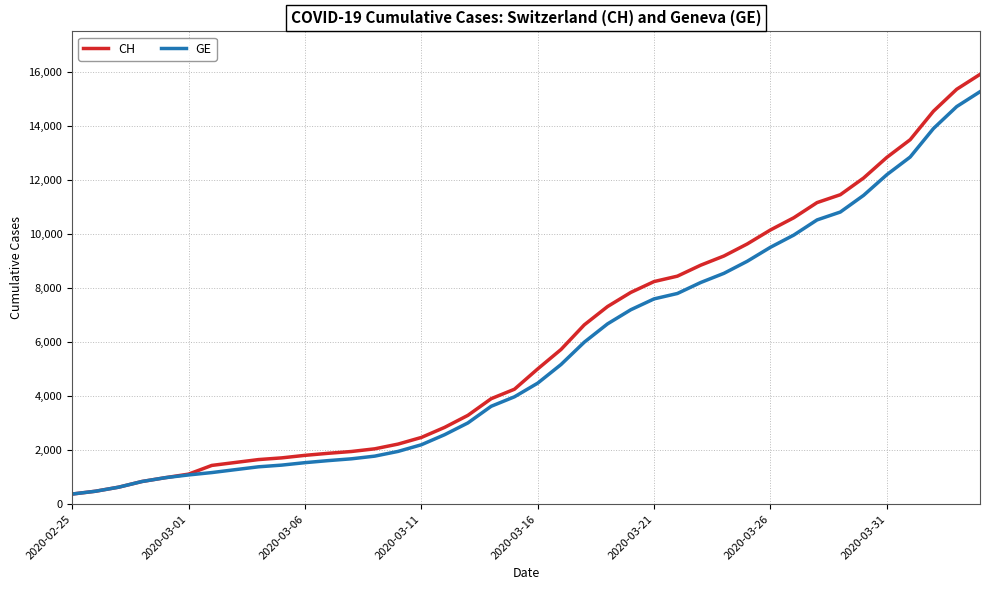

What is the greatest value displayed?

15926